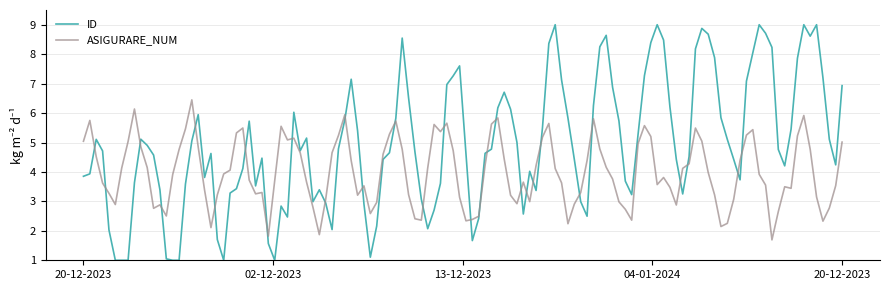

Which series has the largest total across all categories?

ID